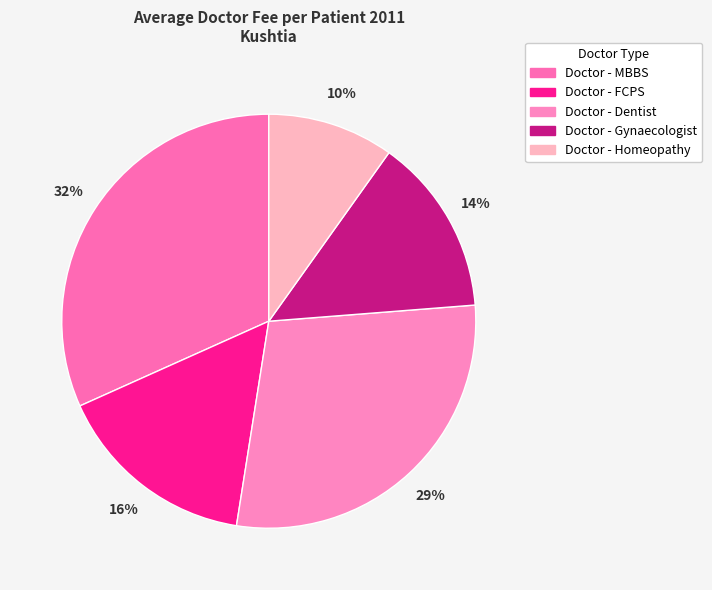

The Doctor - FCPS slice represents 2% of the pie. True or false?

False